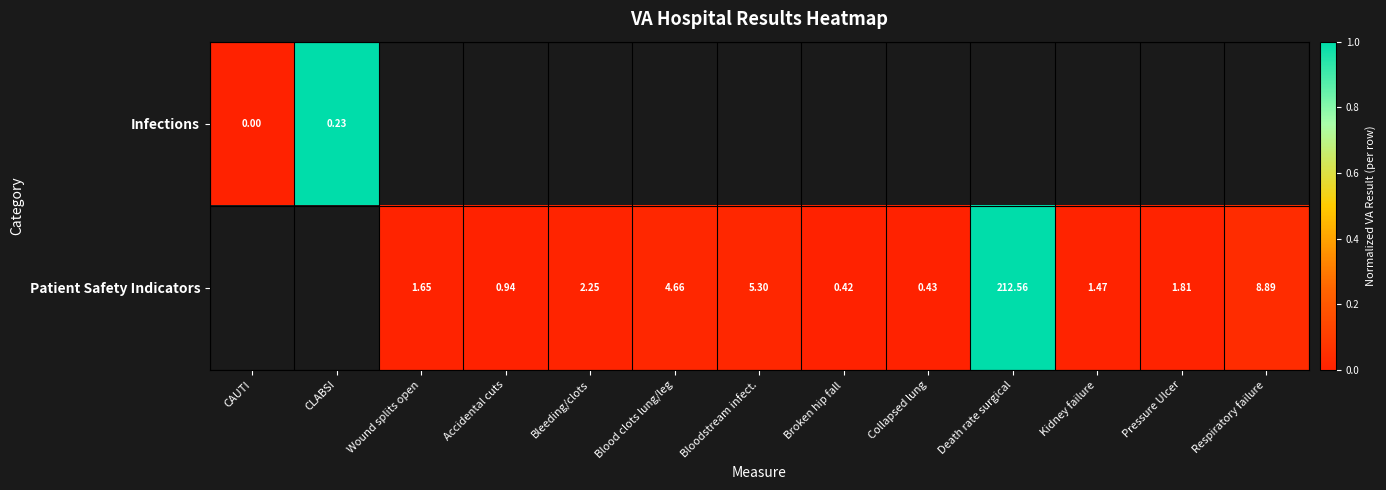

Which category has the lowest value across all series?

CAUTI